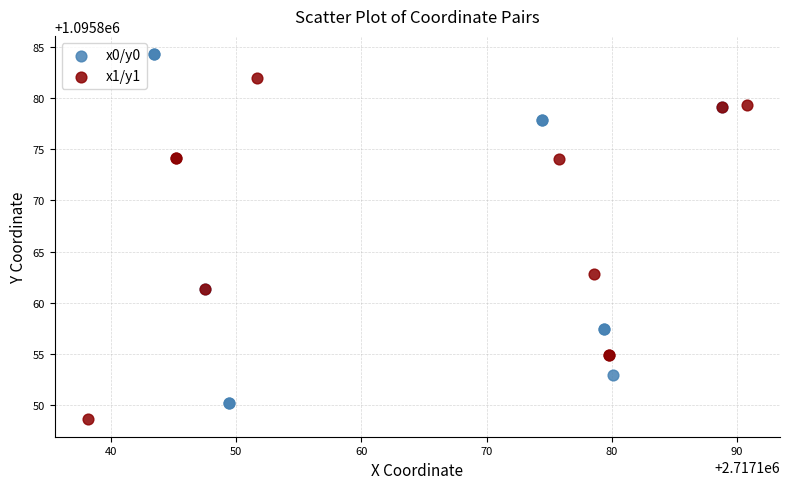

Which series contains the highest Y value?

x0/y0